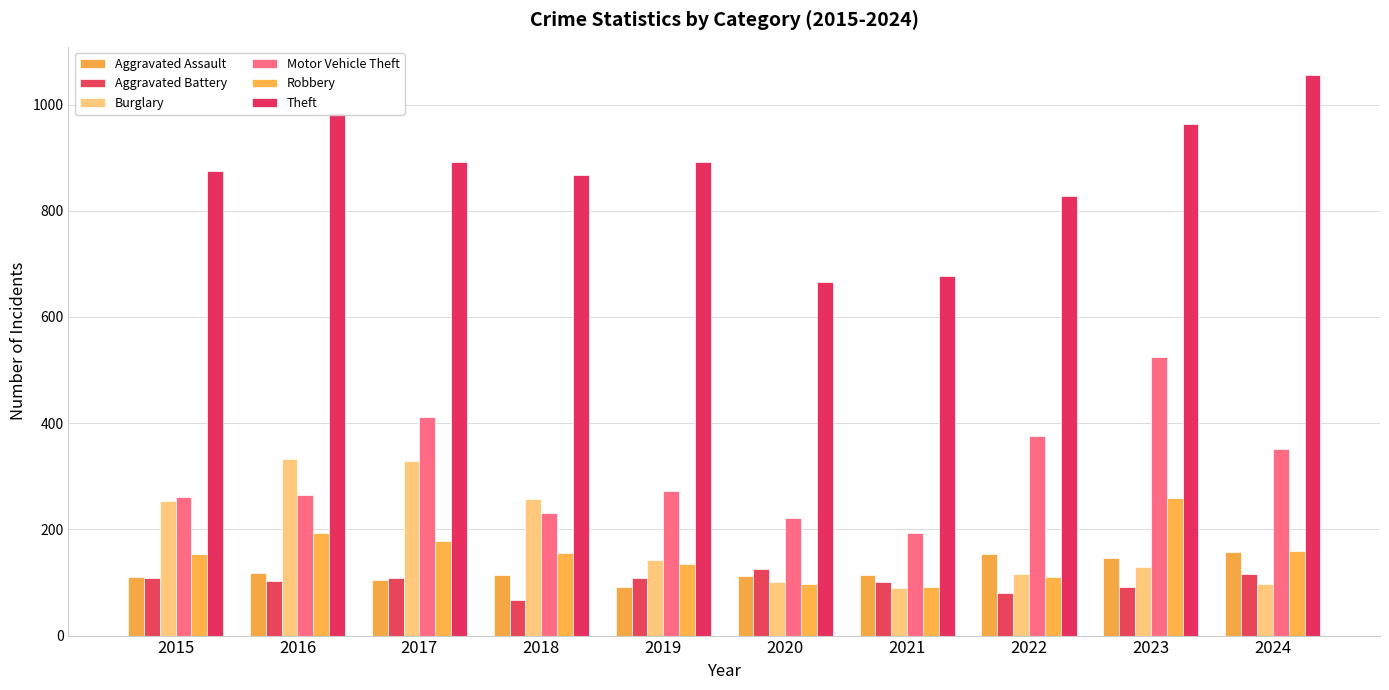

At 2015, list the series in order from smallest to largest.

Aggravated Battery, Aggravated Assault, Robbery, Burglary, Motor Vehicle Theft, Theft